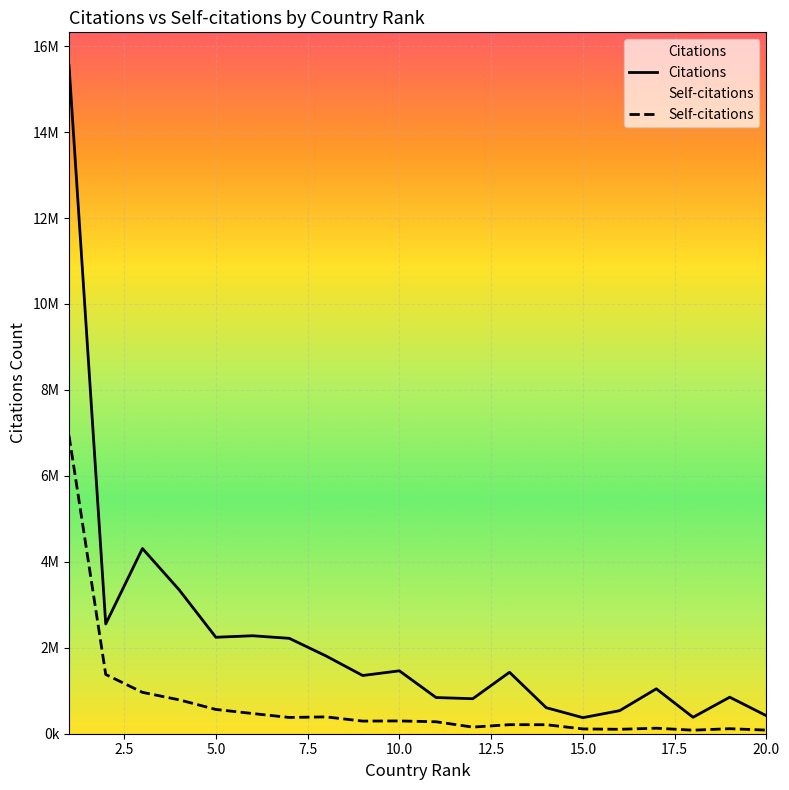

How many values in the Citations series exceed 1429800?

9